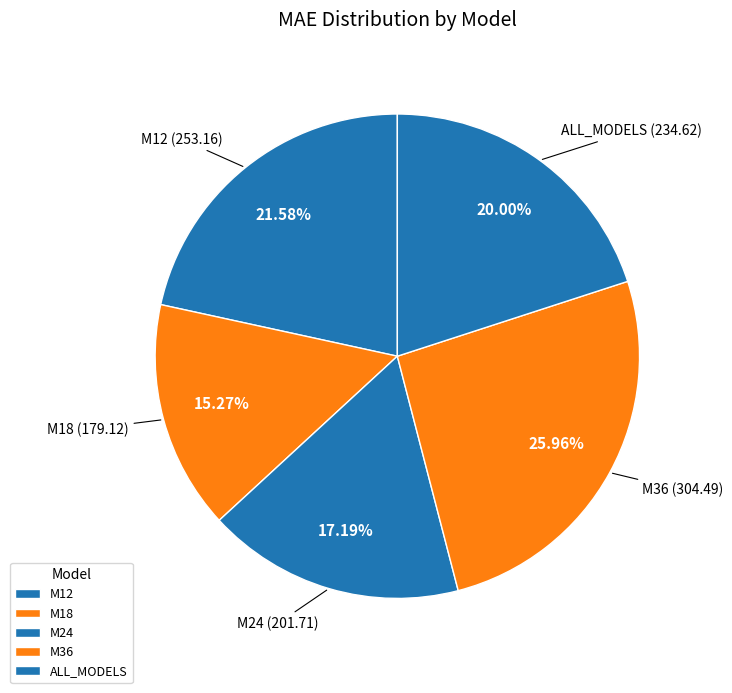

What is the smallest slice in the pie chart?

M18